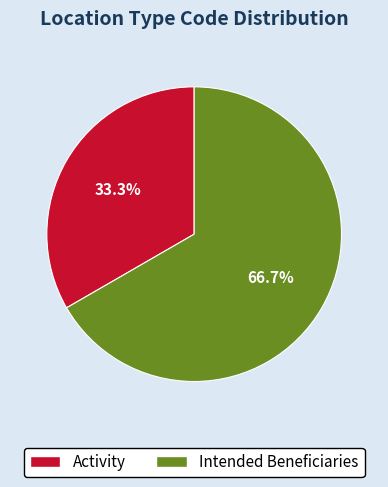

Combined, do Intended Beneficiaries and Activity account for over 50%?

Yes